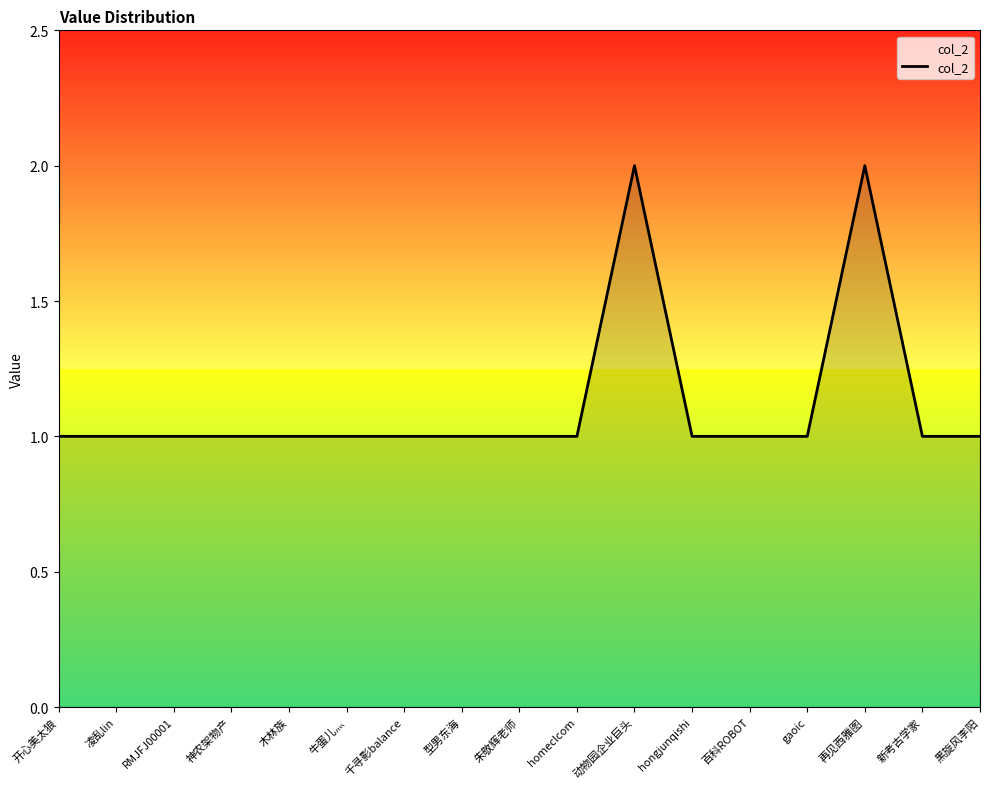

What is the ratio of the value at 凌乱lin to the value at 动物园企业巨头?

0.5